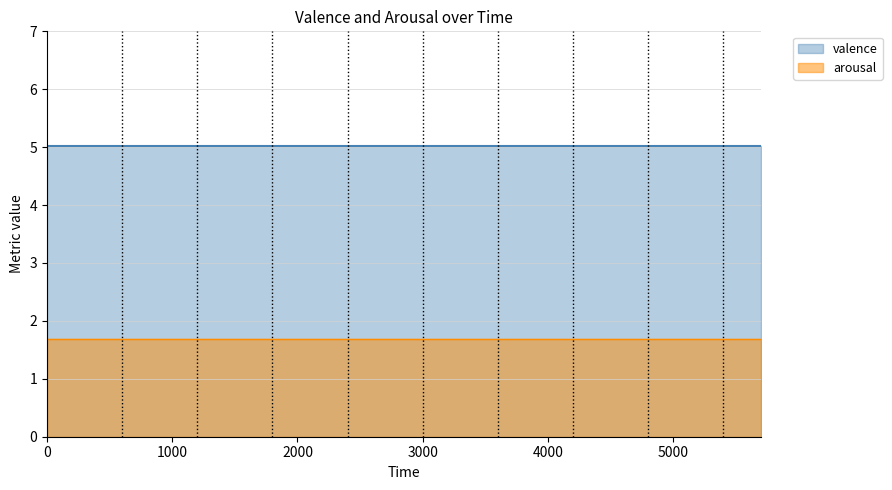

True or false: valence and arousal intersect in this chart.

False